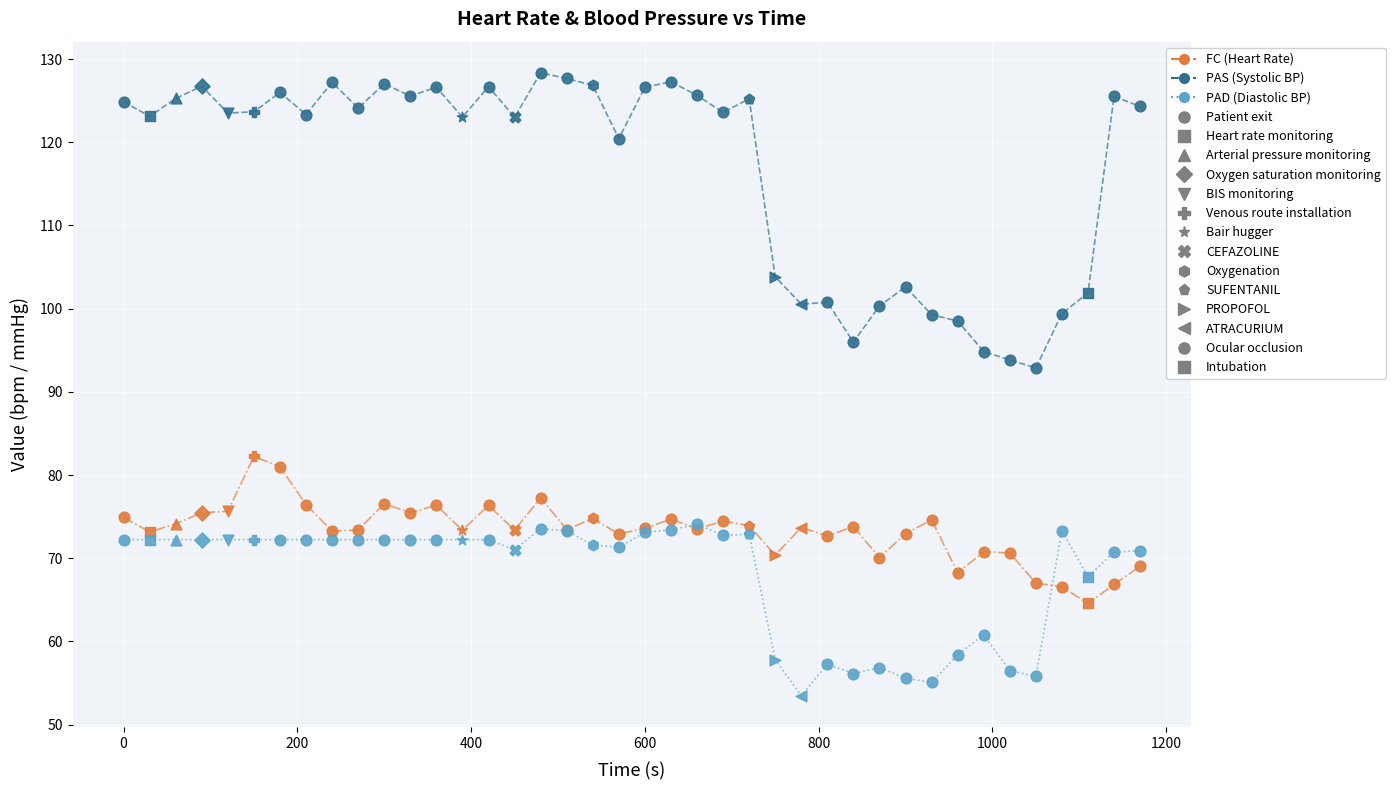

Which series has the largest range (max minus min)?

PAS (Systolic BP)